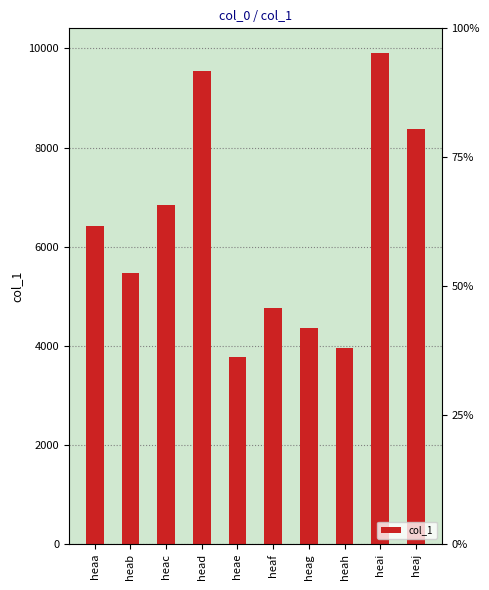

Rank the categories by value from highest to lowest.

heai, head, heaj, heac, heaa, heab, heaf, heag, heah, heae